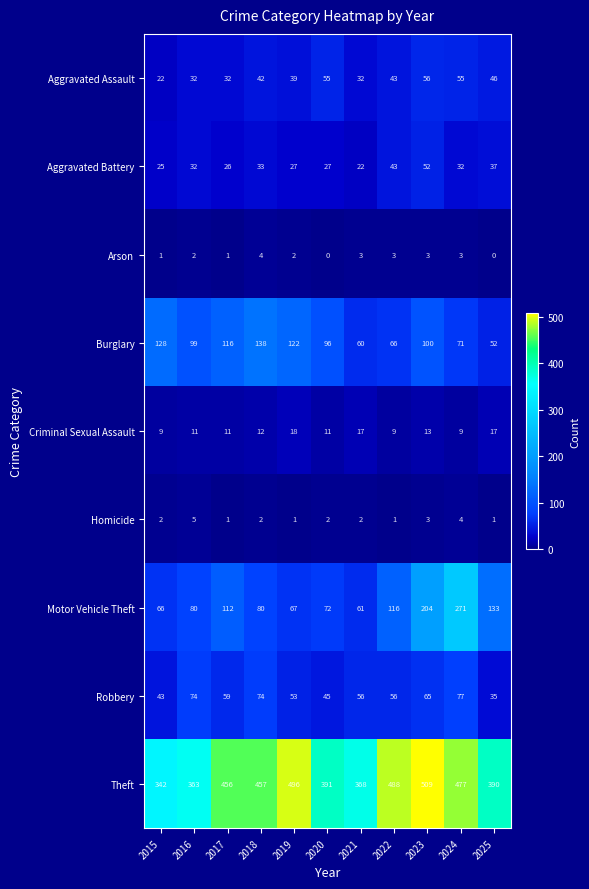

What is the difference between the highest and lowest values at 2022?

487